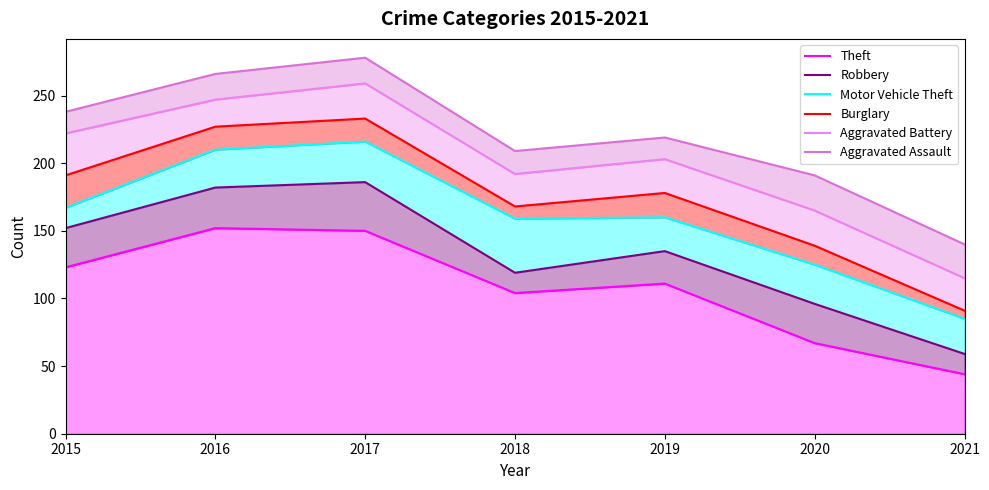

At how many categories does at least one series exceed 251?

2